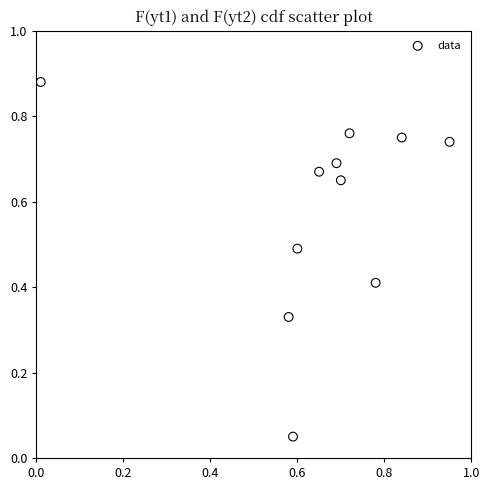

What is the average X value?

0.6